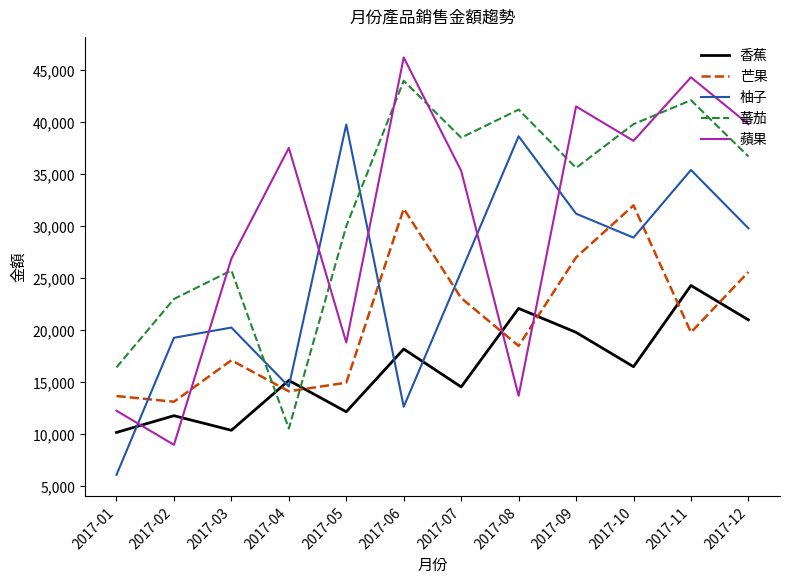

What is the total value across all series at 2017-04?

91994